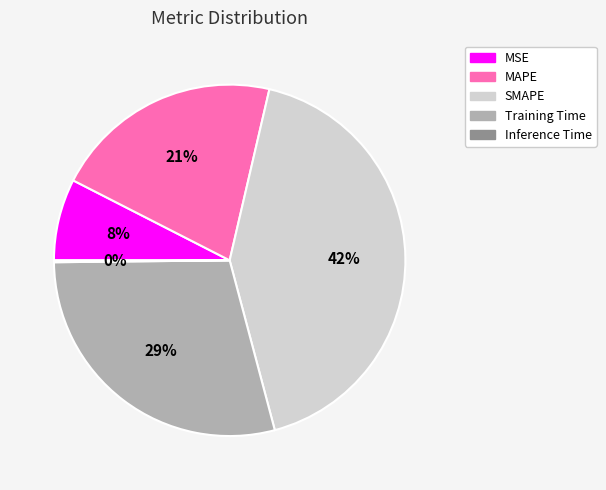

Which slice is the largest?

SMAPE